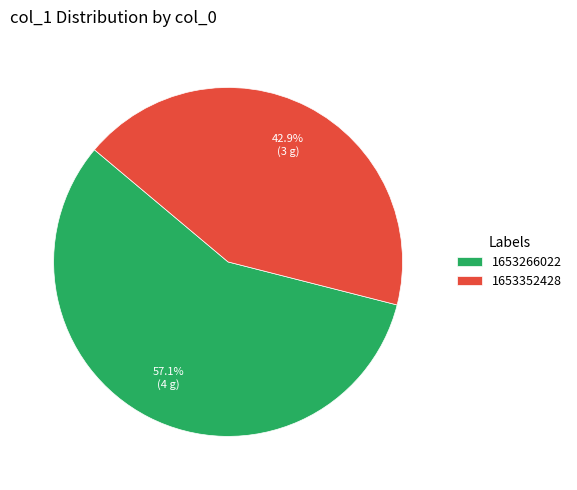

What is the smallest slice in the pie chart?

1653352428